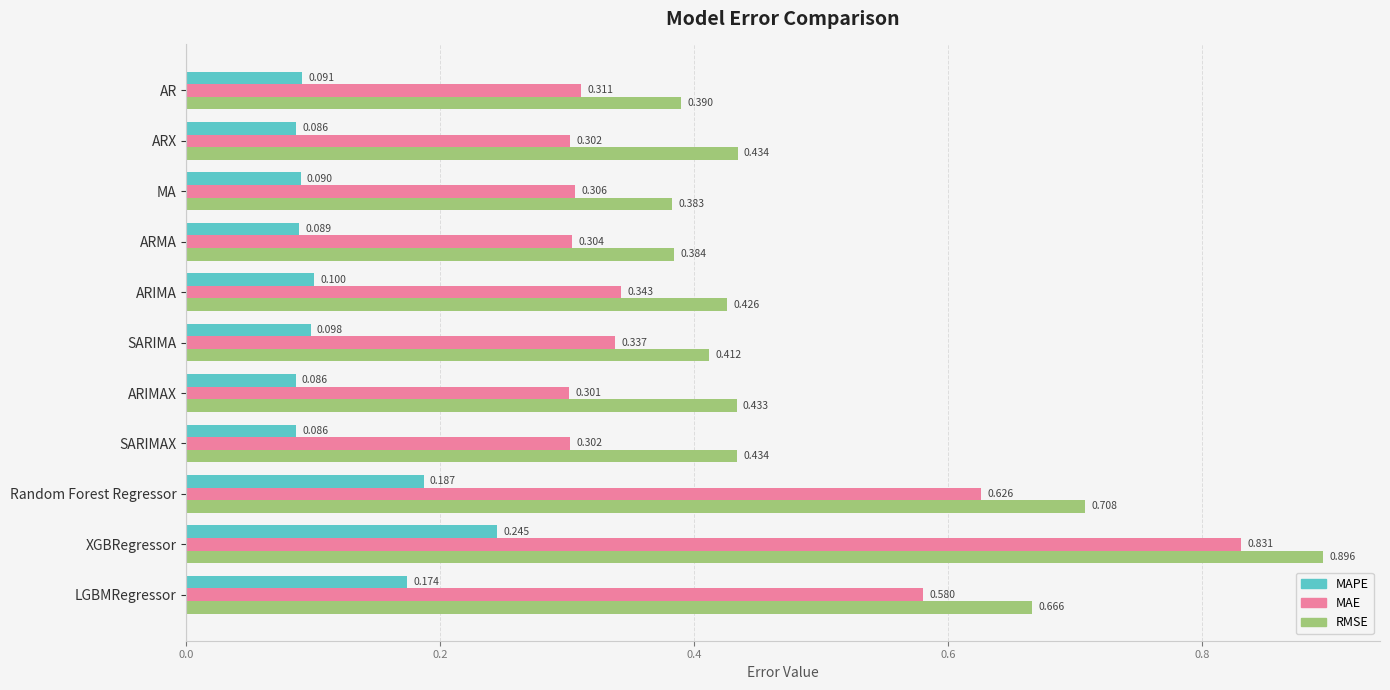

Which series has the widest spread of values?

MAE